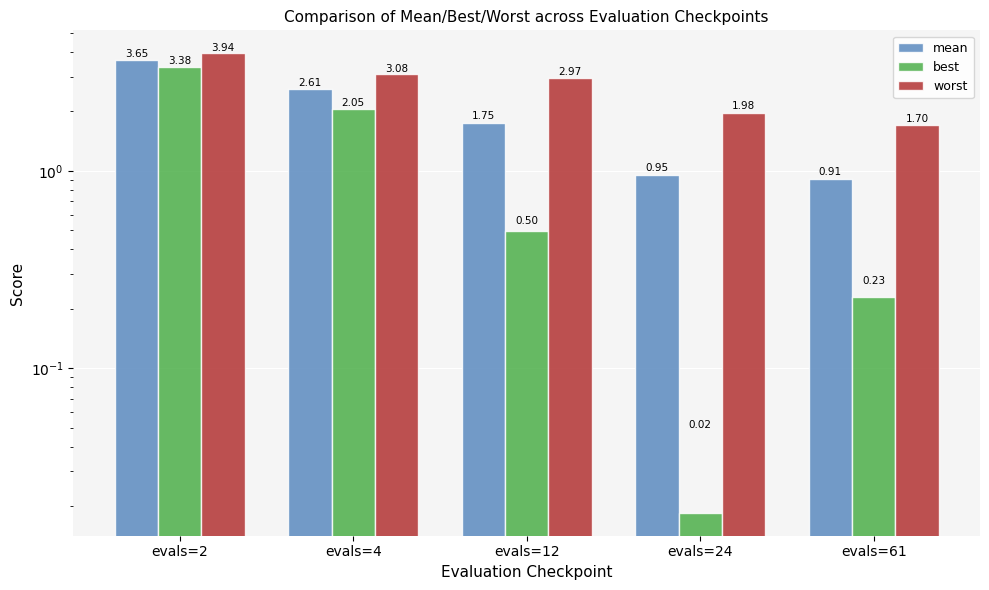

Which has a higher value, evals=2 or evals=61?

evals=2